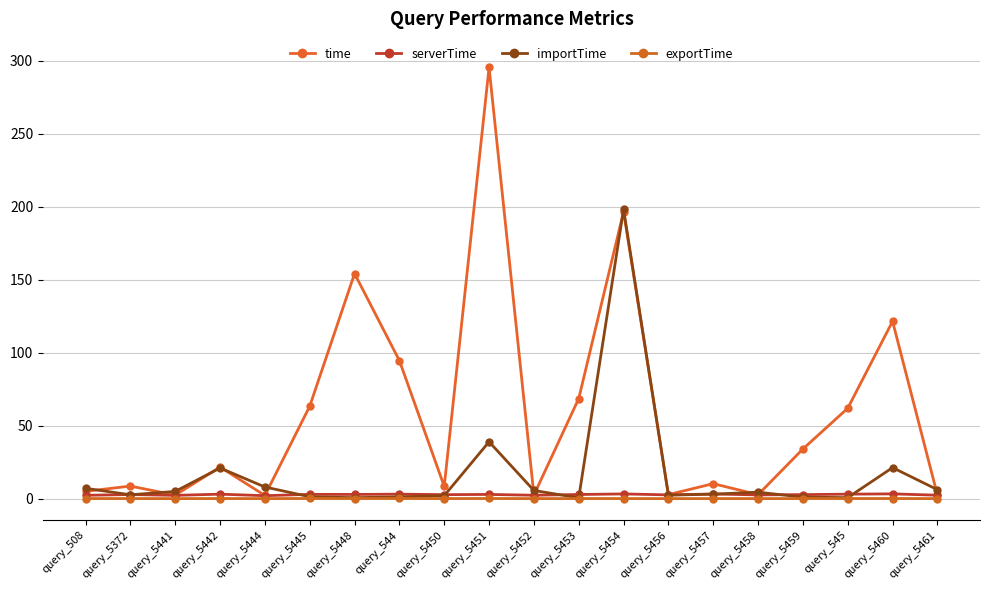

How many lines are shown in the chart?

4